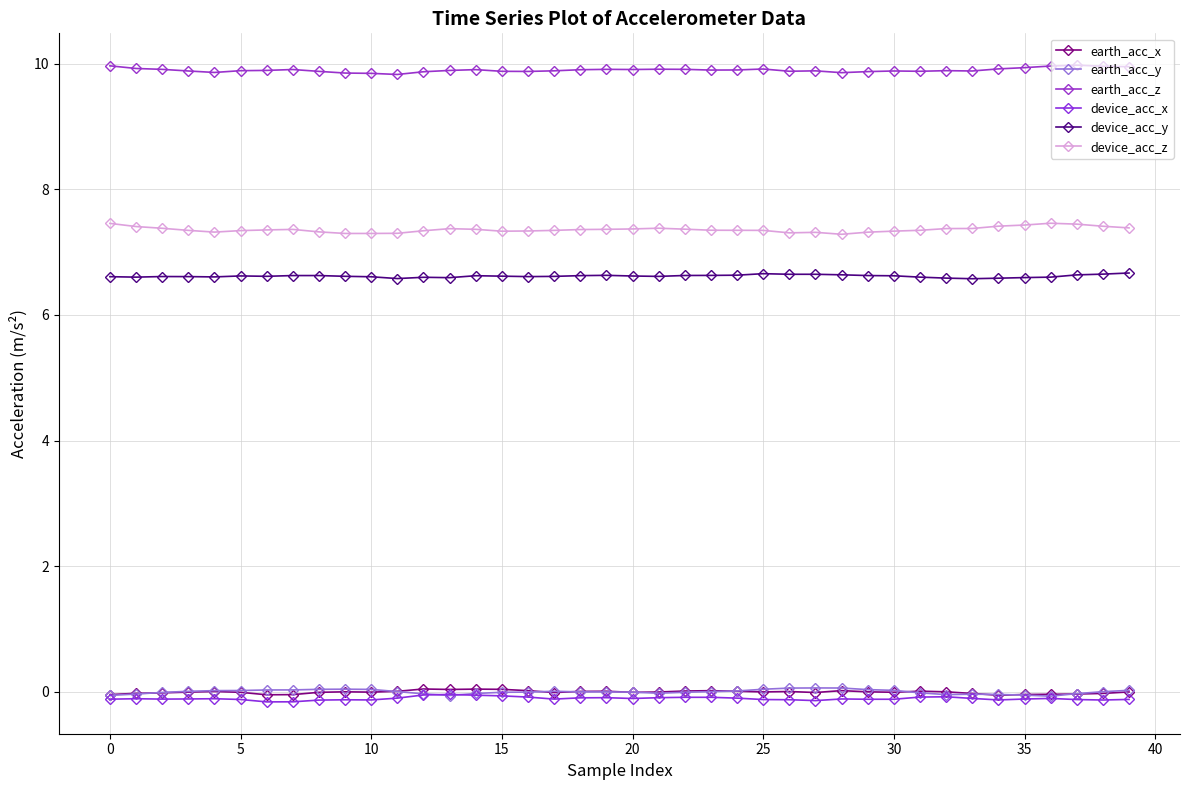

Is this an area chart (filled region under the line)?

No